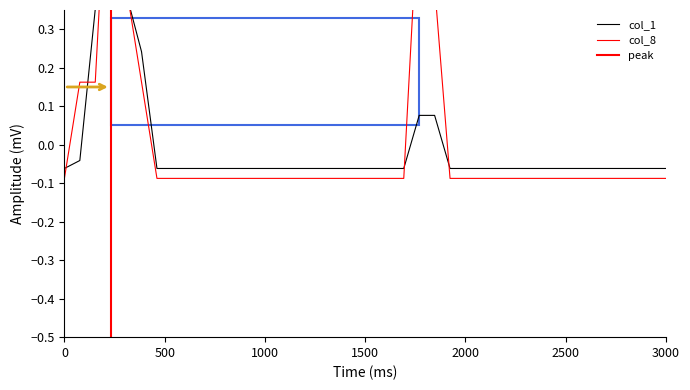

What is the difference between the second highest and minimum values in the col_8 series?

0.7